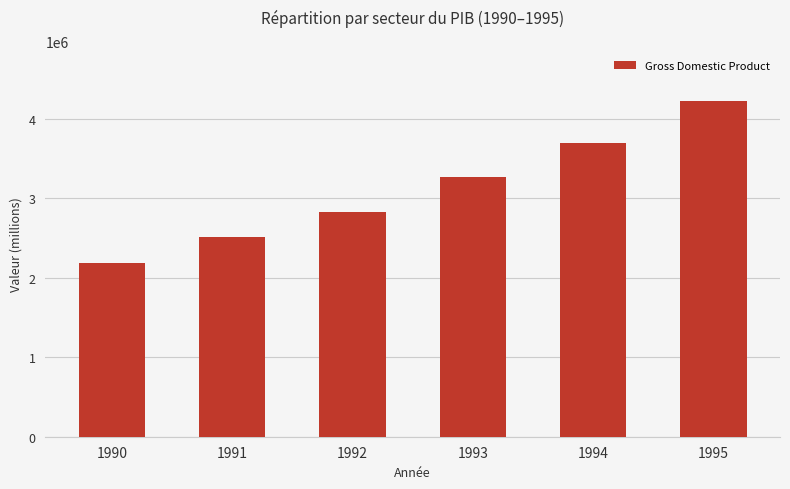

Where is the data nearest to the value 3200579?

1993